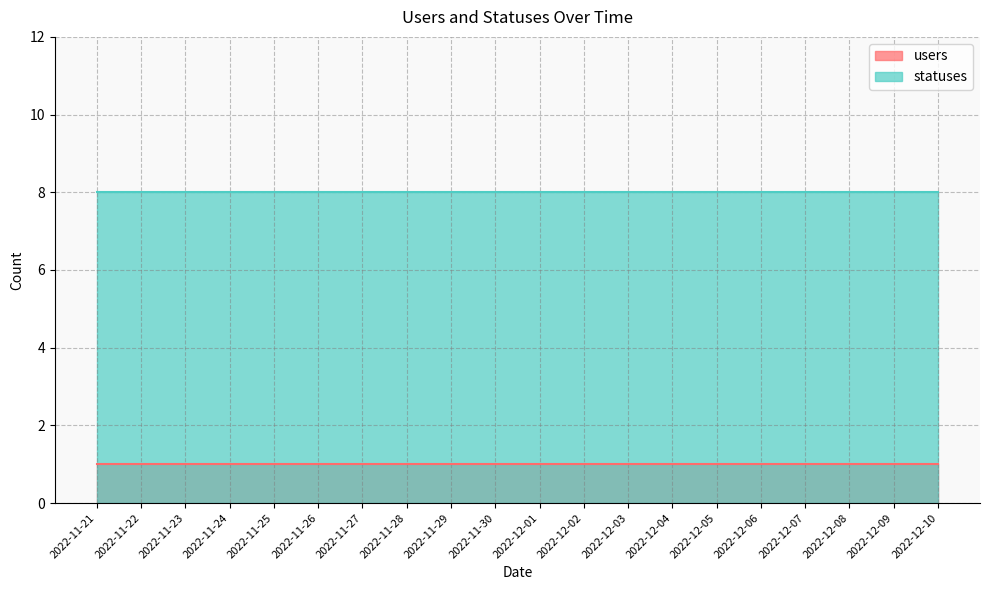

True or false: users and statuses cross at least once.

False